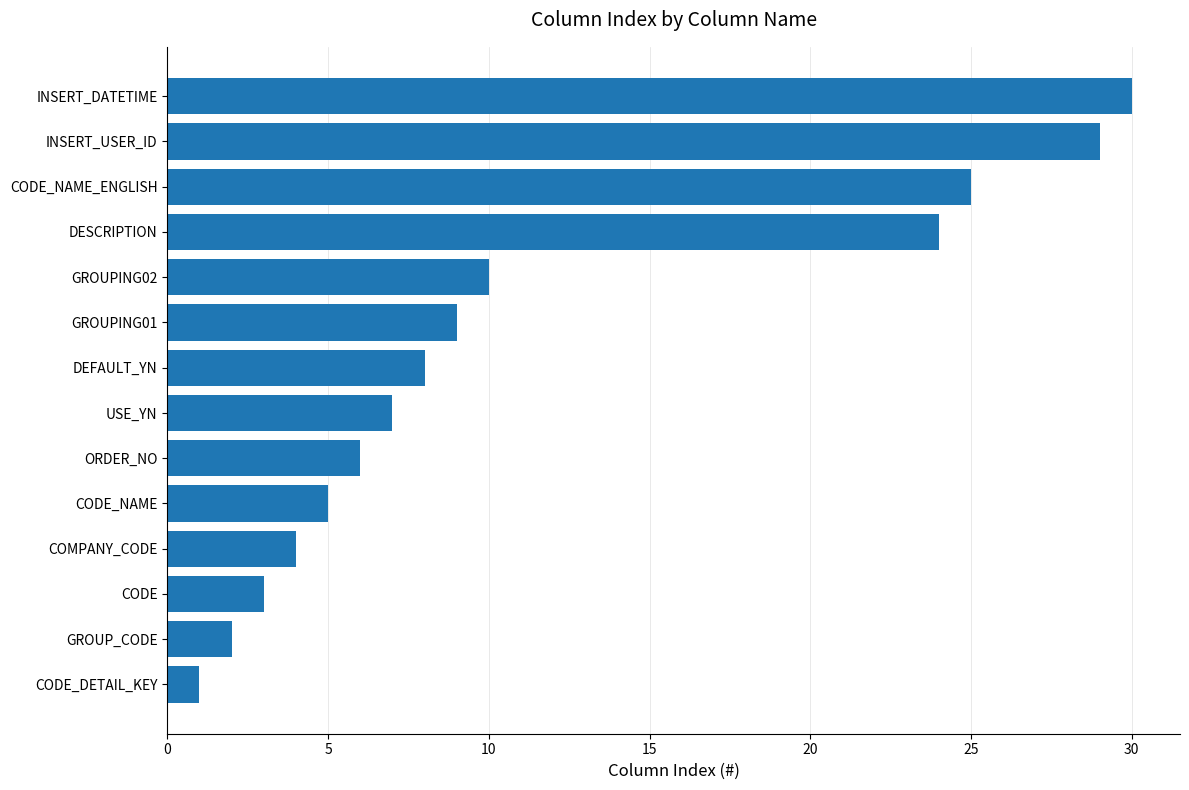

What is the difference between the maximum and second lowest values?

28